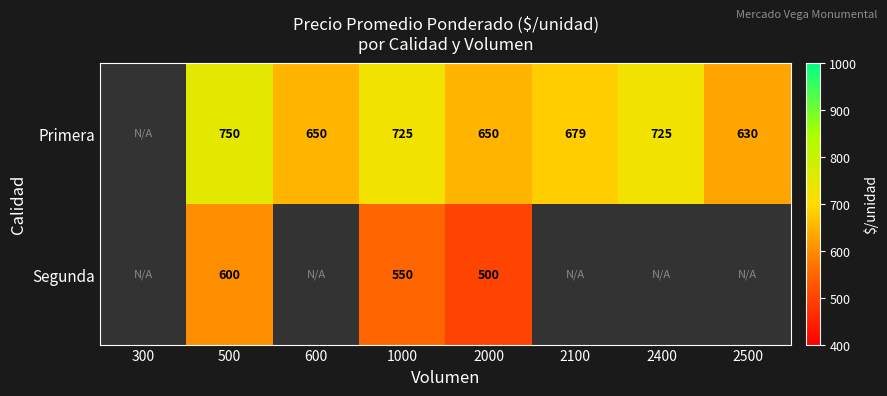

What is the total value across all series at 500?

1350